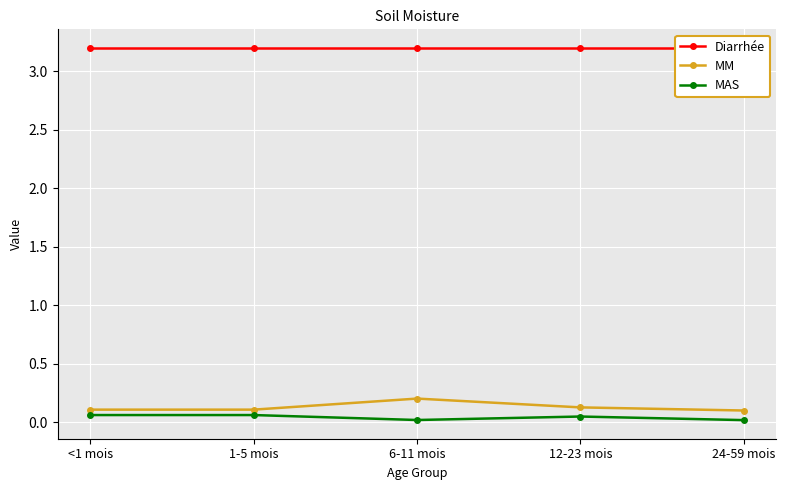

How many data points does each series have?

5